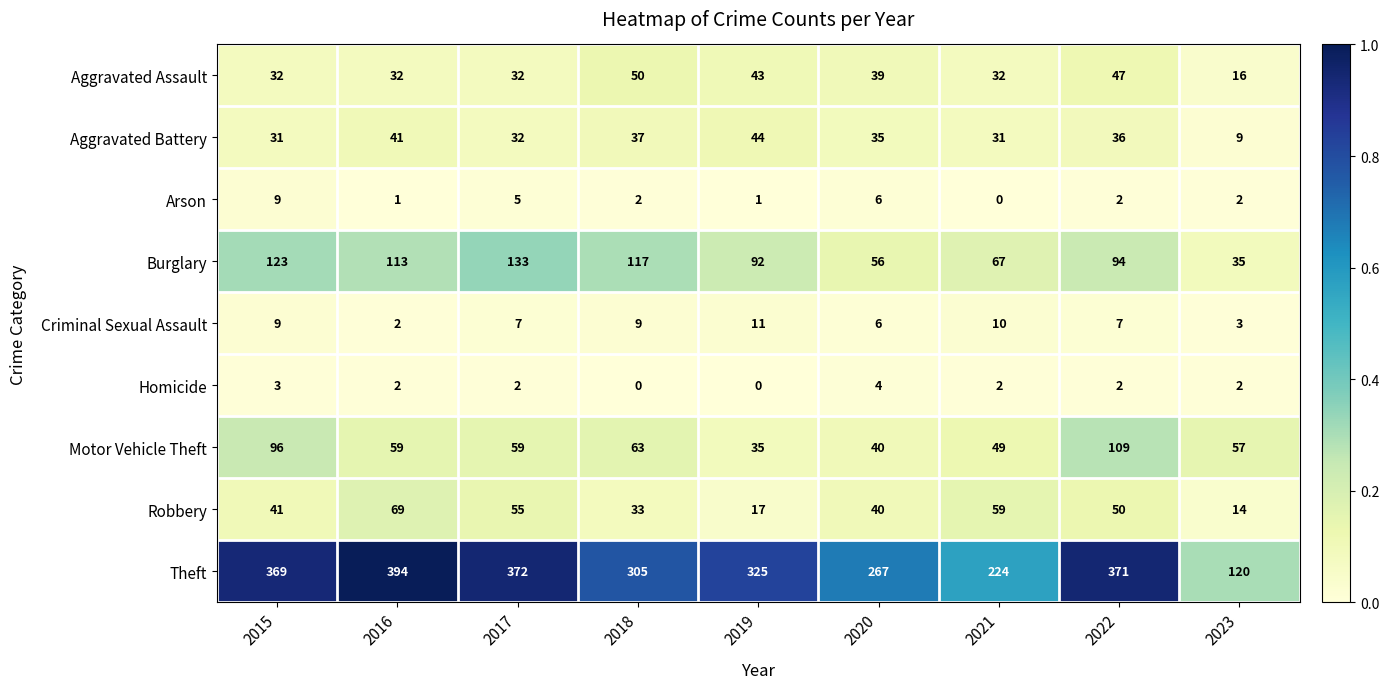

True or false: Motor Vehicle Theft has a value of 56 at 2020.

False